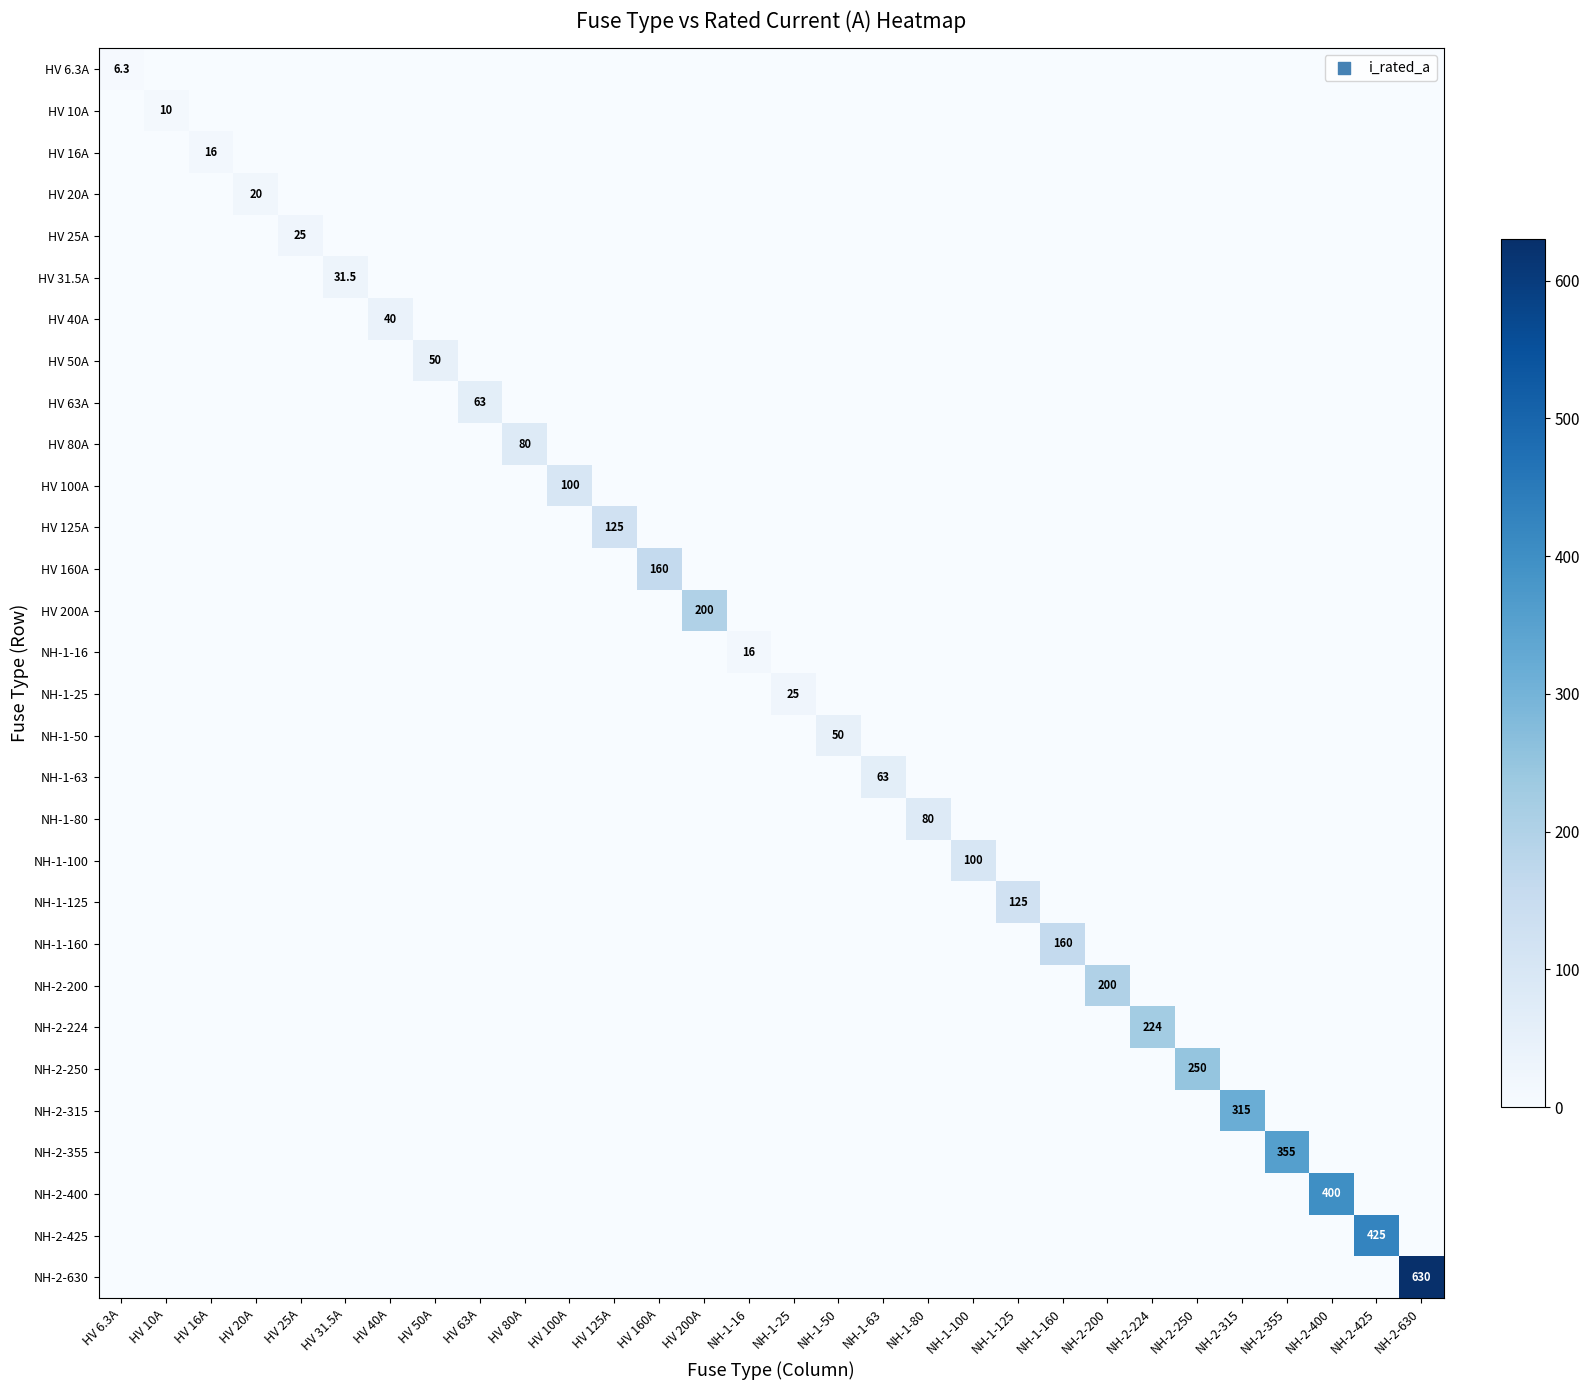

What is the greatest value displayed?

630.0